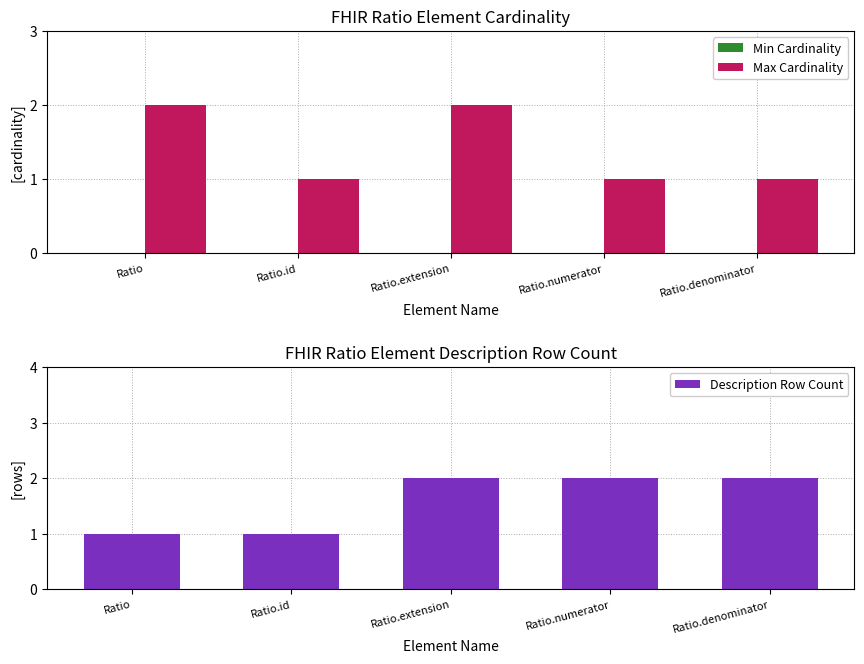

Is it true that Max Cardinality equals 2 at Ratio.numerator?

False